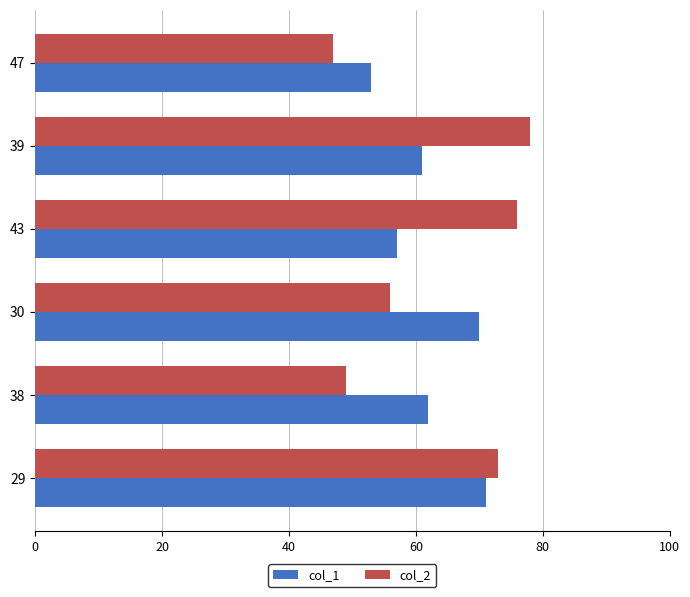

Is it true that col_2 equals 47 at 47?

True